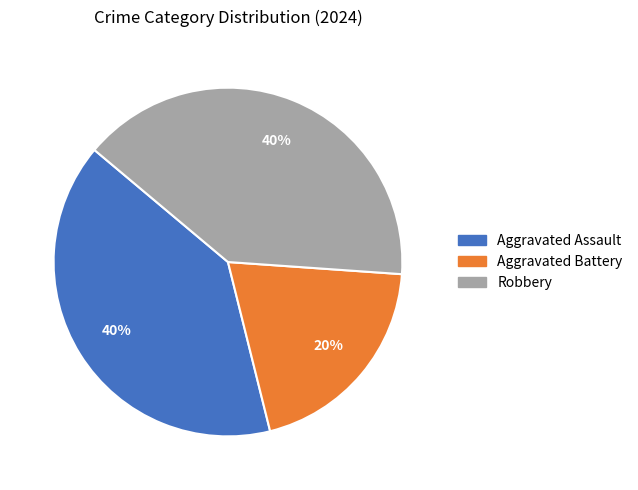

Is it true that Aggravated Assault is 33% of the pie?

False